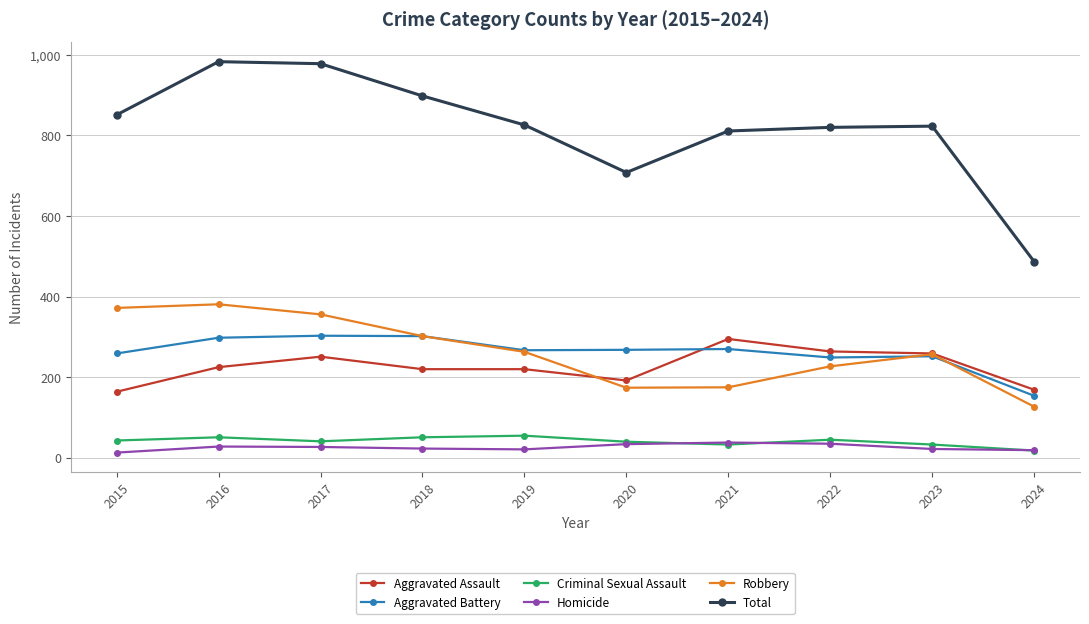

What is the minimum value shown in the chart?

13